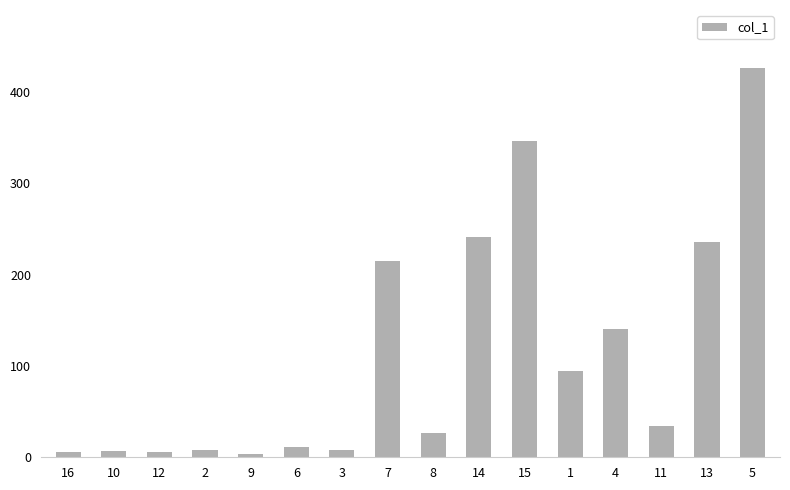

The value at 1 is 32.9. True or false?

False